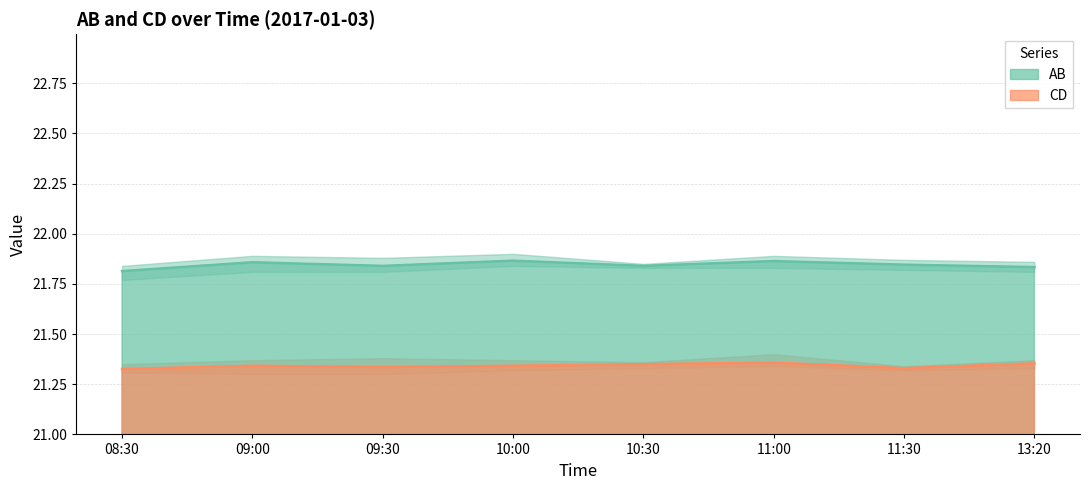

Is the value of AB at 09:00 greater than the value of CD at 13:20?

Yes